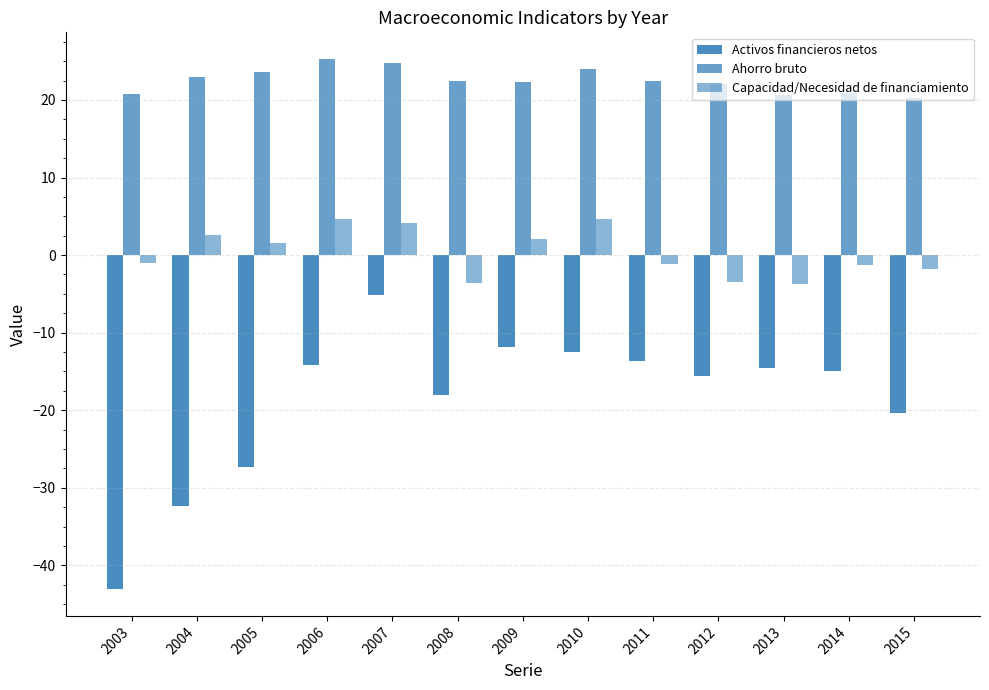

Count the number of data series in this chart.

3